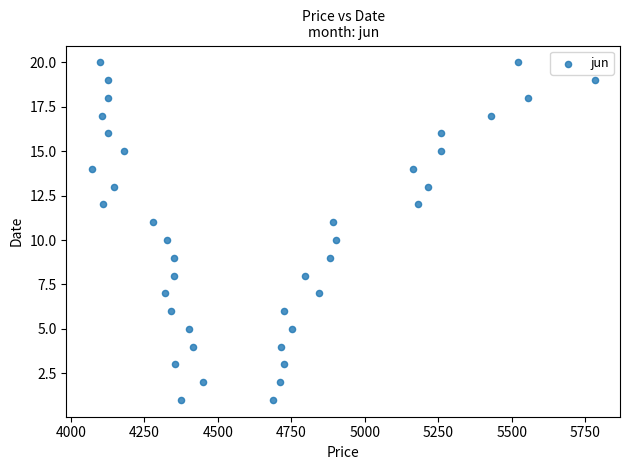

What is the range of Y values (max minus min)?

19